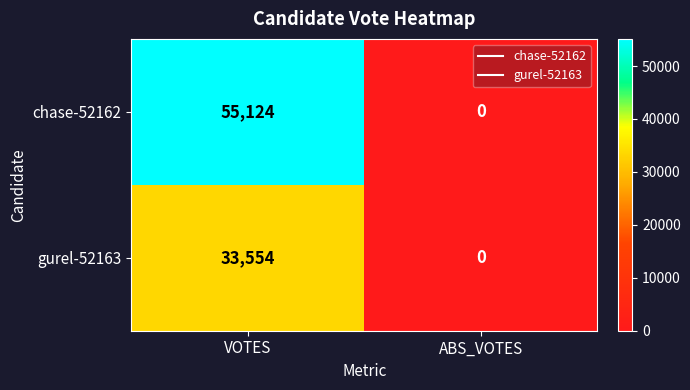

List the series in order of their overall mean, highest first.

chase-52162, gurel-52163